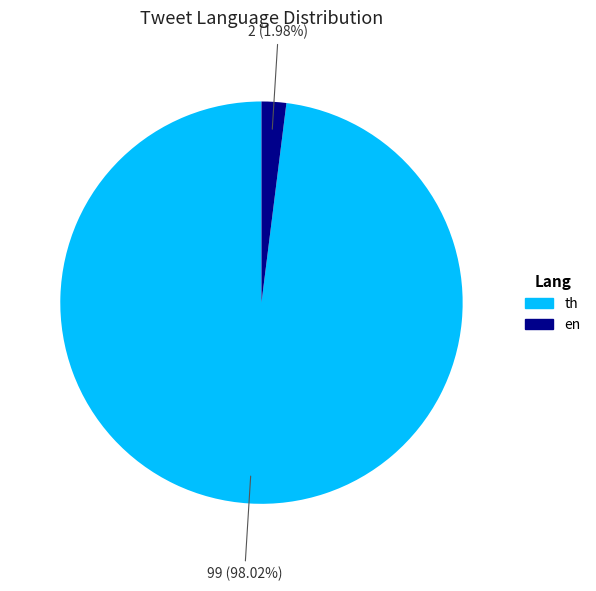

To the nearest percent, what portion does en represent?

2%